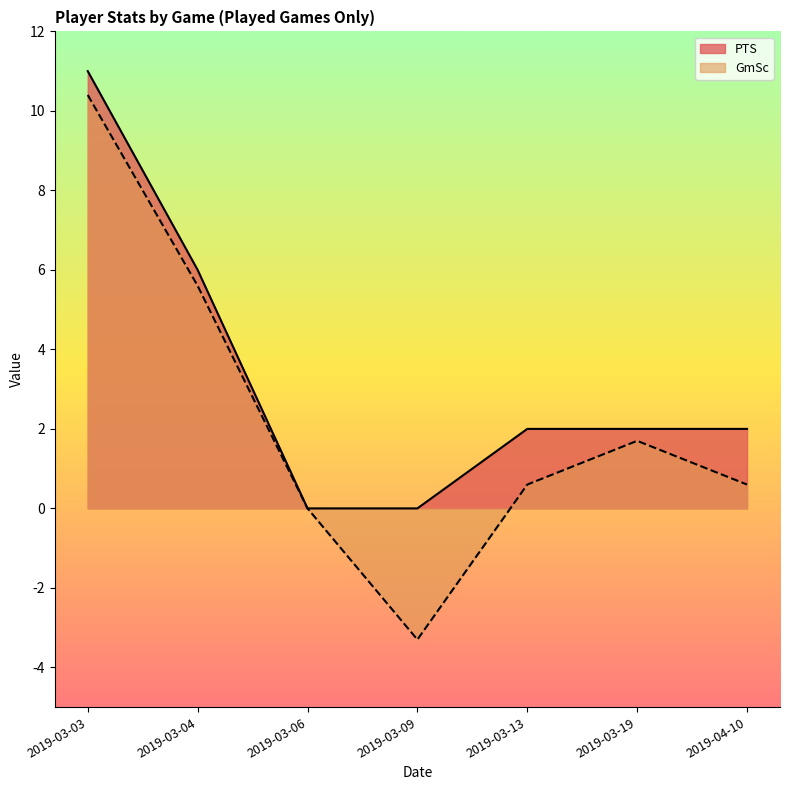

The value of PTS at 2019-03-06 is 0.0. True or false?

True